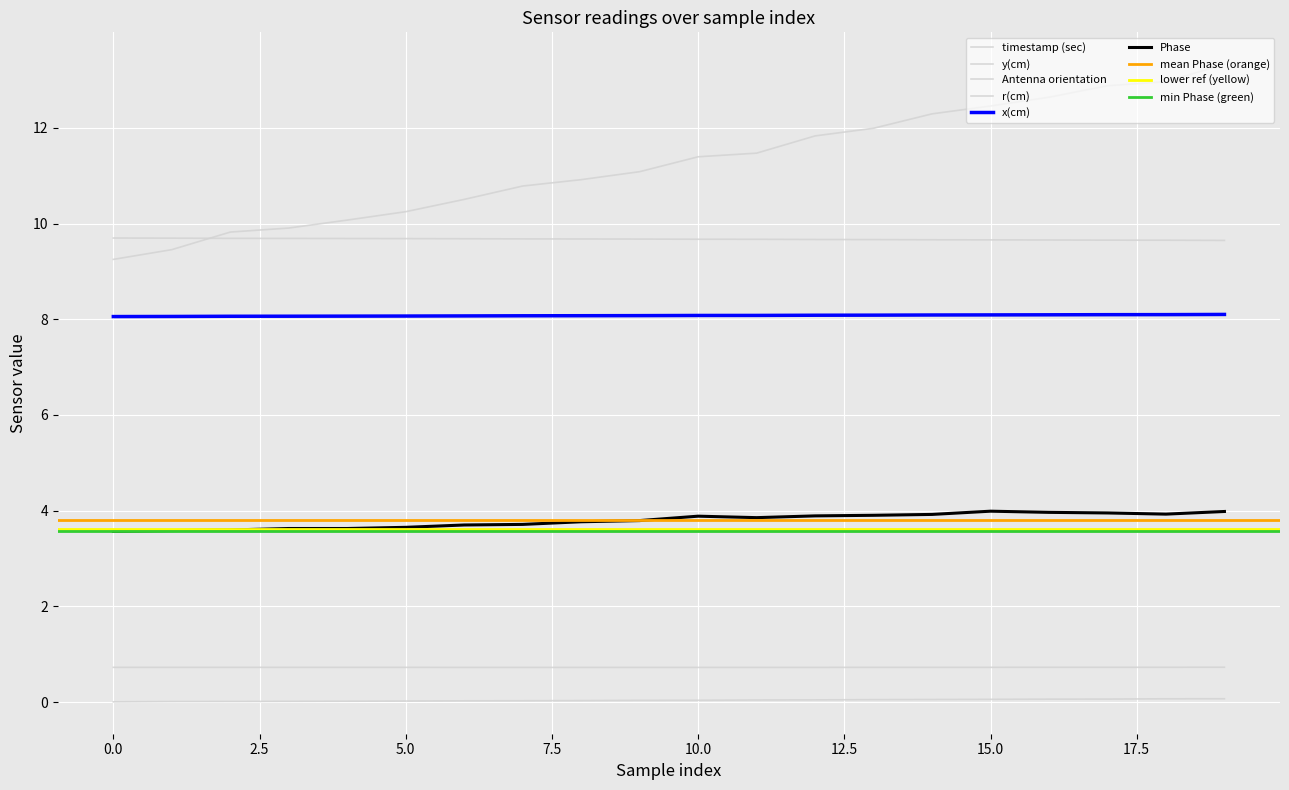

How many interior local peaks does the Phase series have?

2